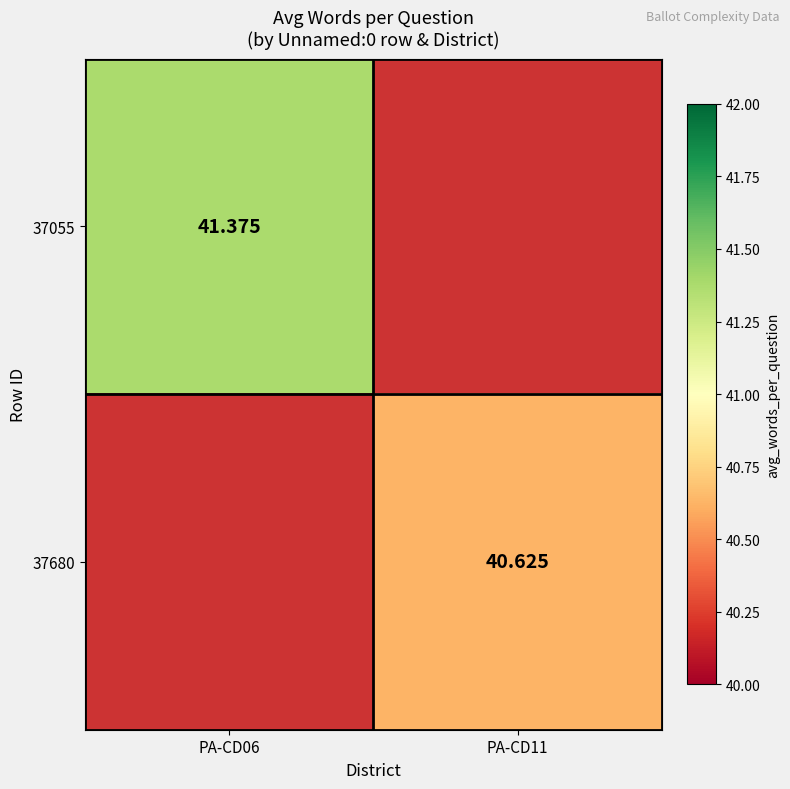

The value of 37055 at PA-CD06 is 41.4. True or false?

True